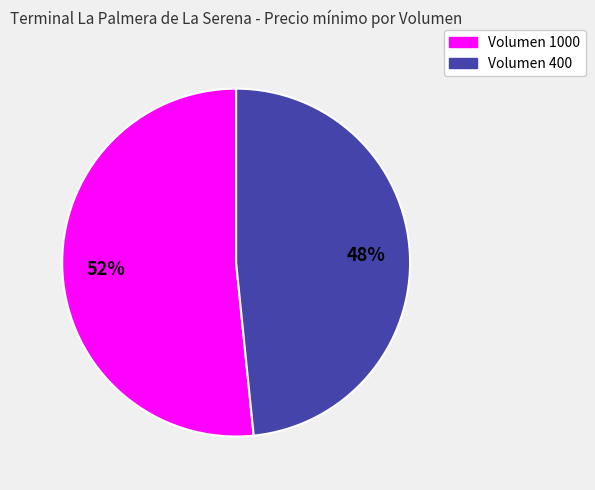

To the nearest percent, what is the average slice percentage?

50%